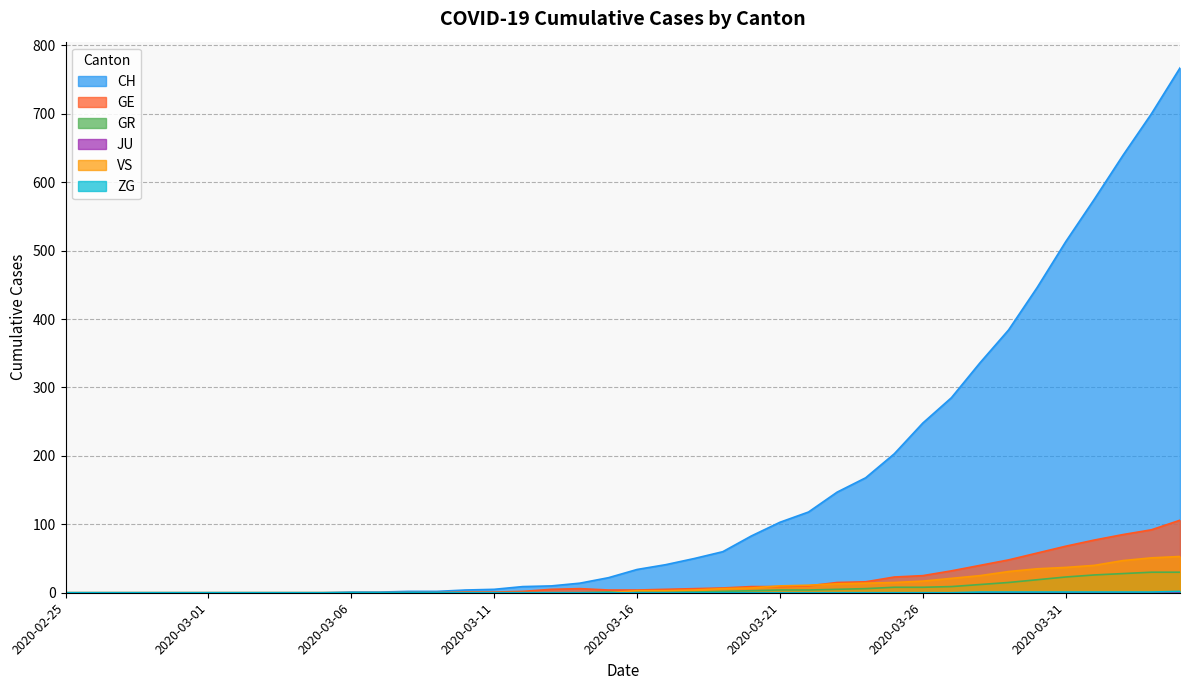

Which series has the largest range (max minus min)?

CH